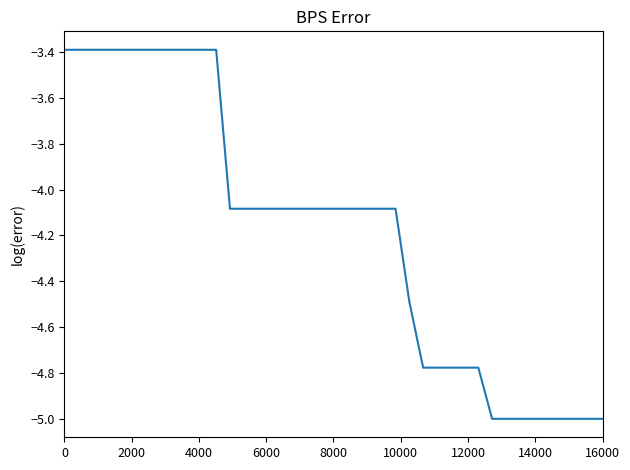

What is the difference between the maximum and minimum values?

1.6